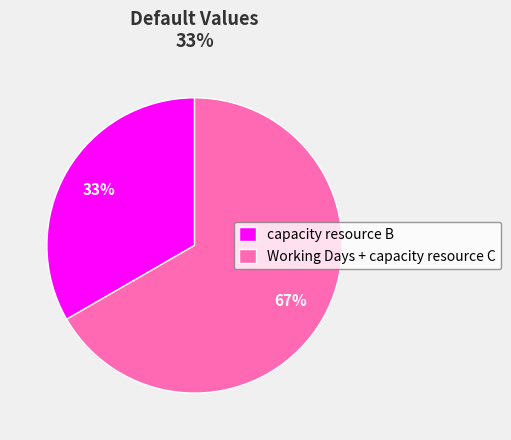

True or false: capacity resource B accounts for 99% of the total.

False